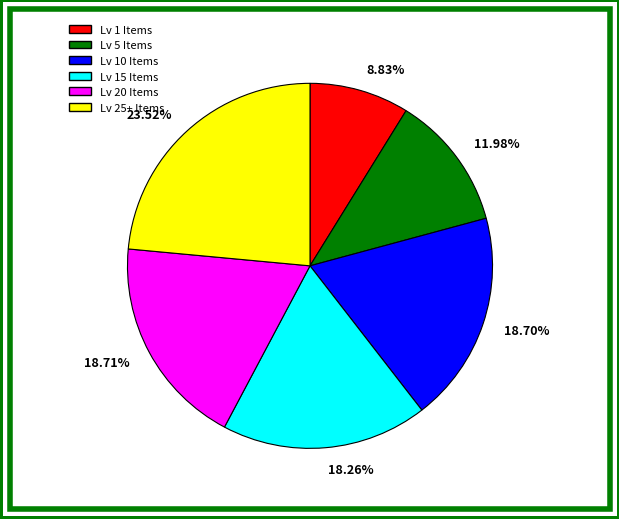

Which slice is the largest?

23.52%